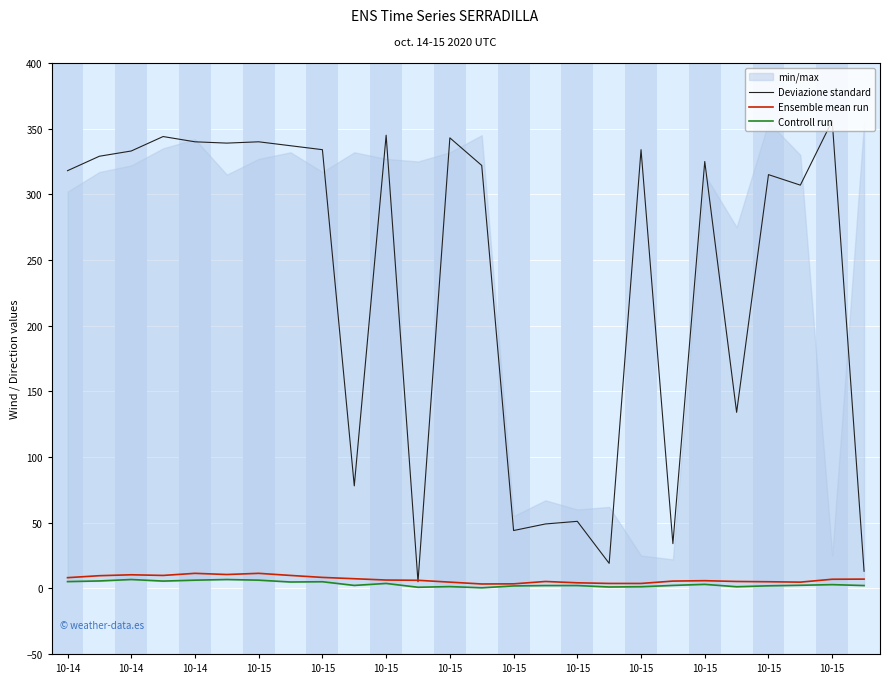

At which category does the chart reach its peak across all series?

10-15